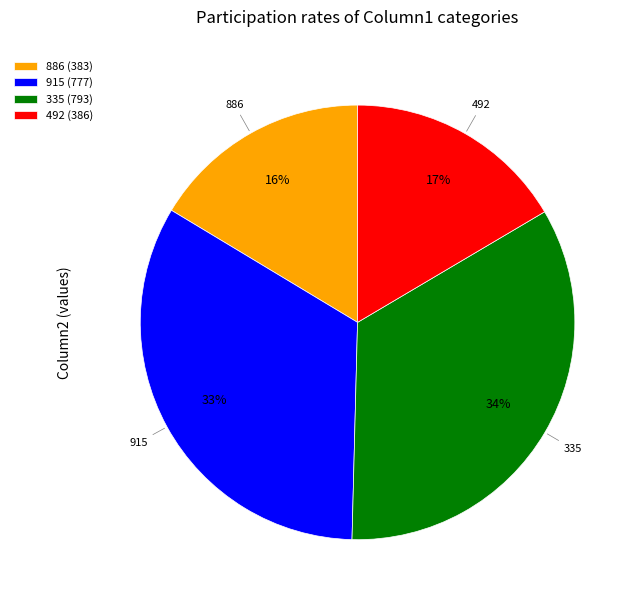

True or false: 492 accounts for 6% of the total.

False